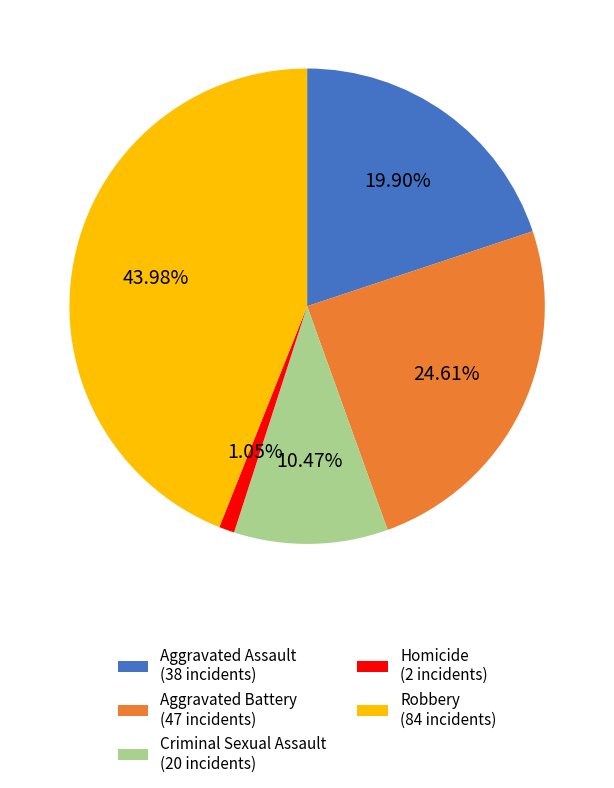

What percentage is NOT represented by Criminal Sexual Assault?

89.5%